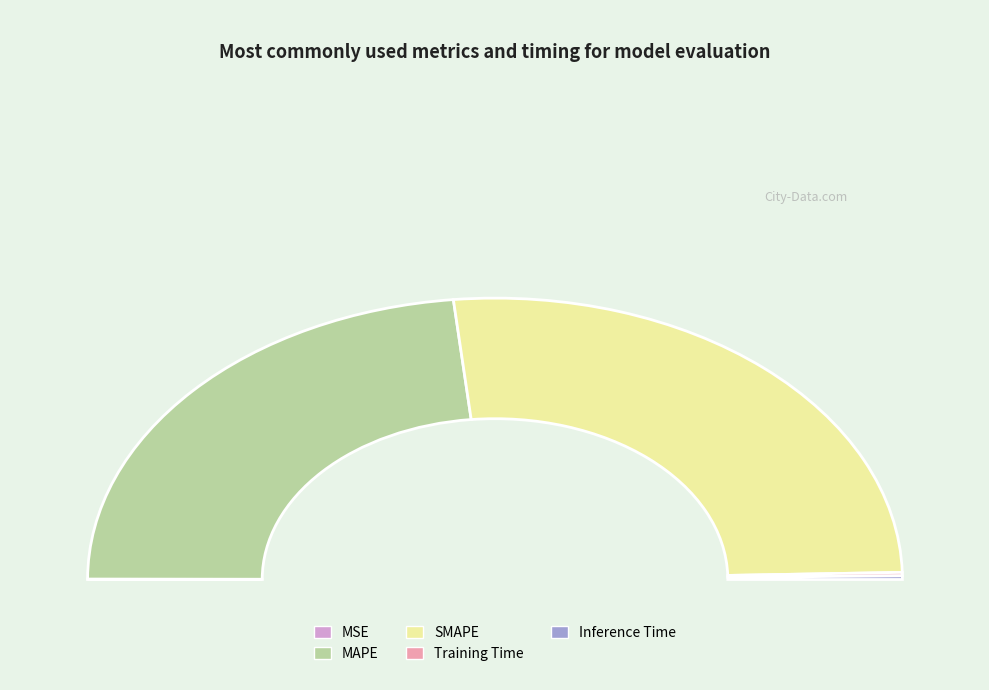

To the nearest percent, what is the average slice percentage?

20%